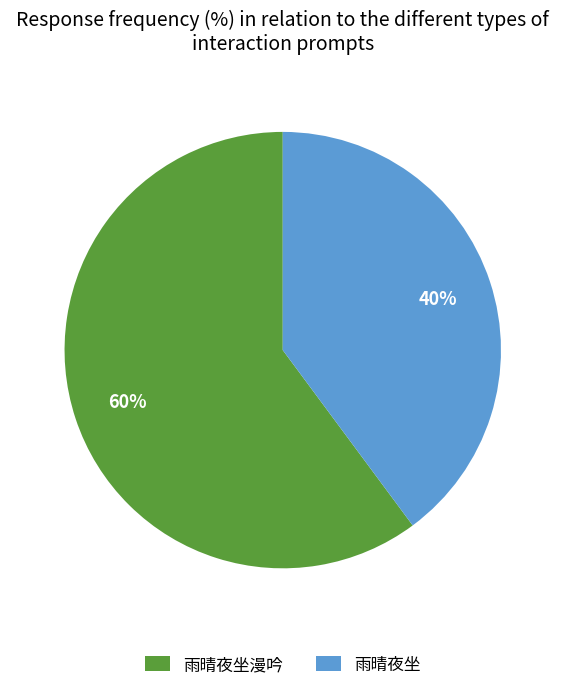

To the nearest percent, what percentage of the pie is 雨晴夜坐?

40%